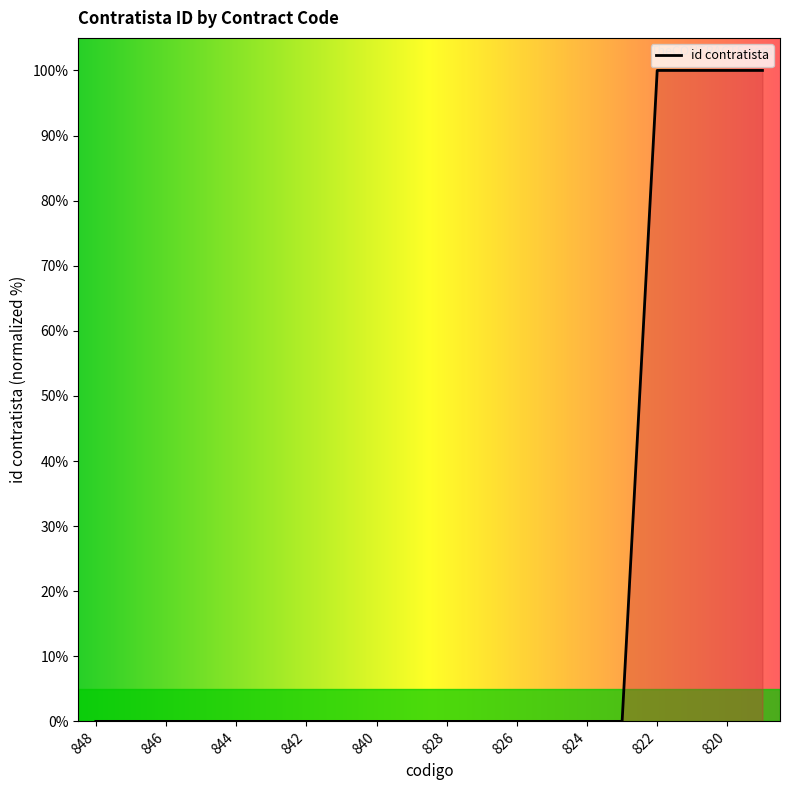

What is the maximum value shown in the chart?

100.0